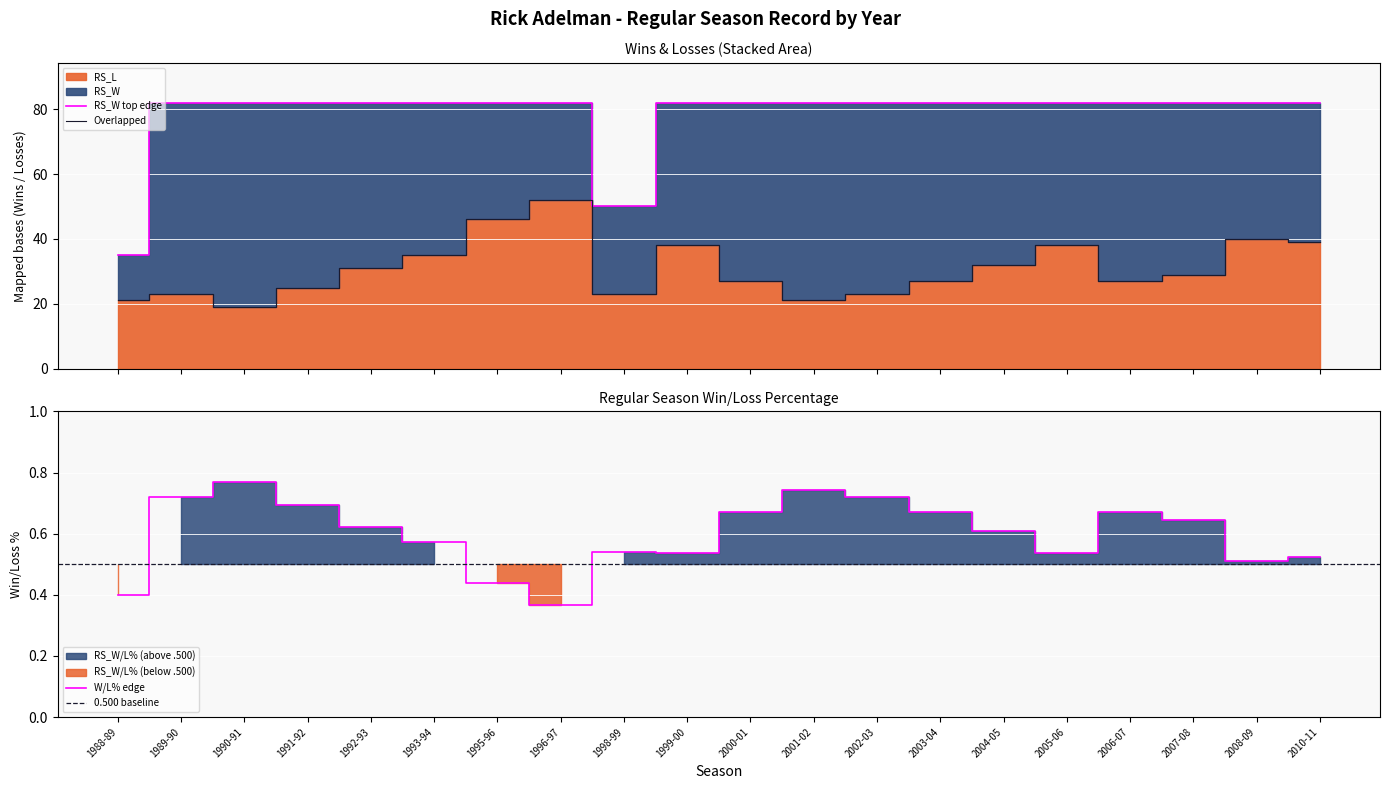

True or false: RS_W top edge and Overlapped intersect in this chart.

False